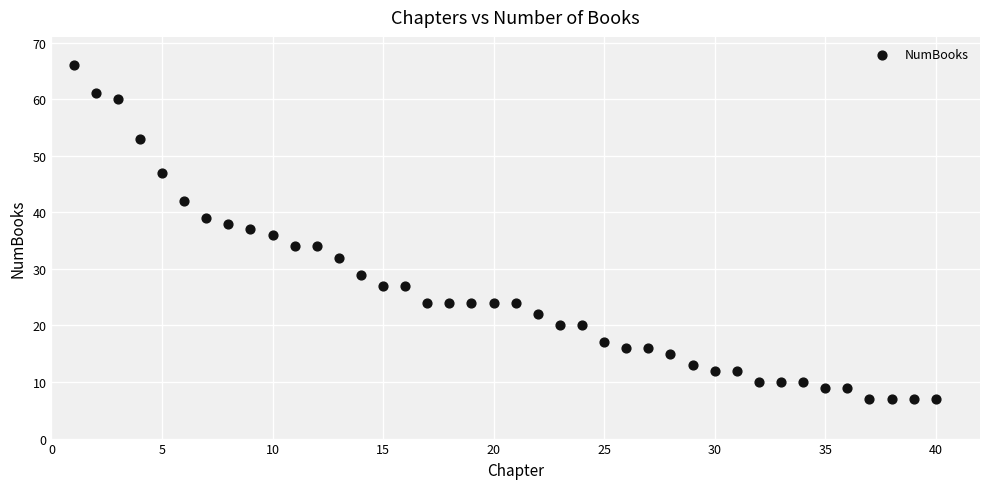

What is the range of X values (max minus min)?

39